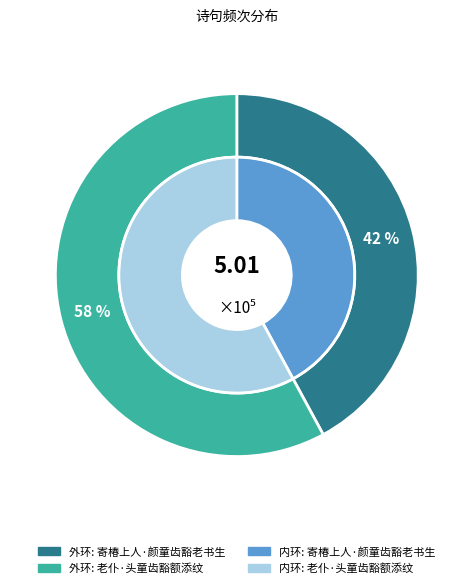

Is the sum of 寄椿上人·颜童齿豁老书生 and 老仆·头童齿豁额添纹 greater than half?

Yes